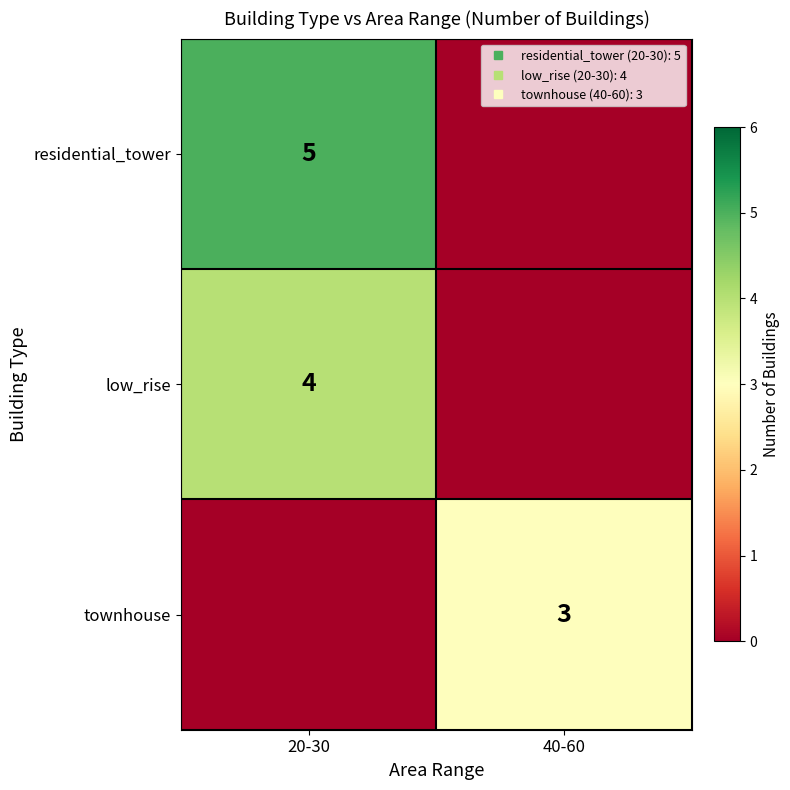

At how many categories does at least one series exceed 1?

2